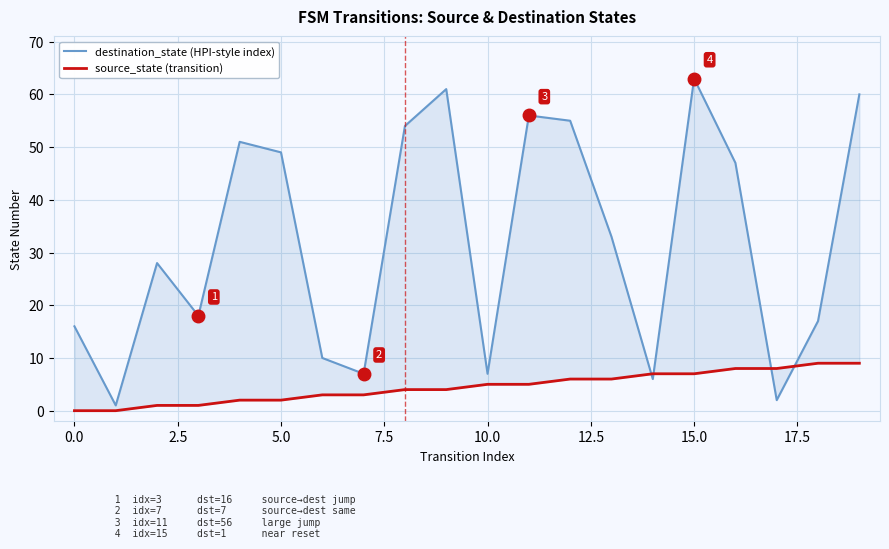

At 0.0, list the series in order from smallest to largest.

source_state (transition), destination_state (HPI-style index)